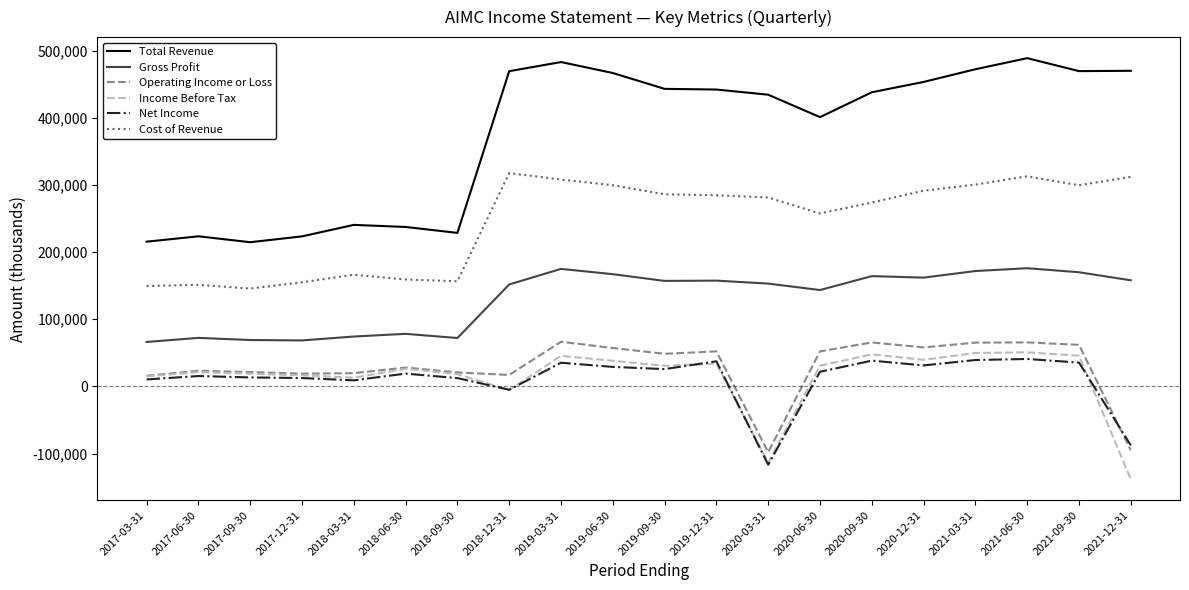

What is the minimum value for Gross Profit?

66100